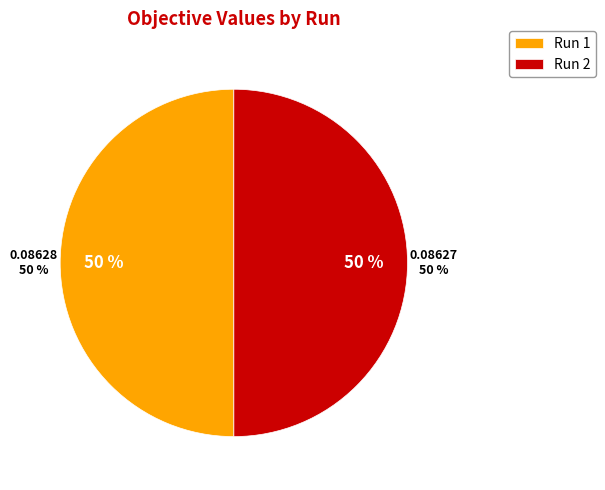

Between Run 1 and Run 2, which is larger?

Run 1